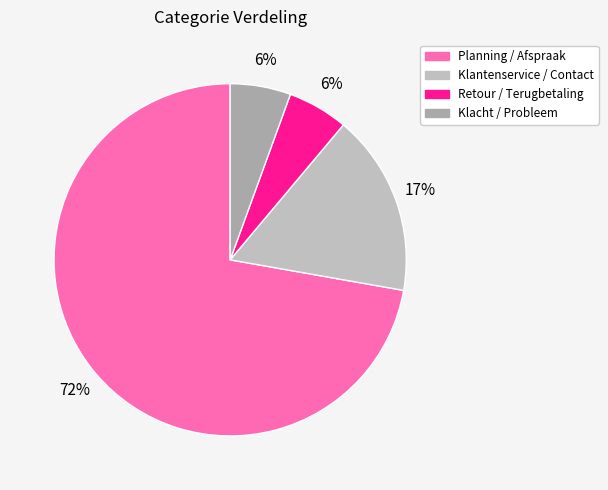

Is there a majority slice in this chart?

Yes